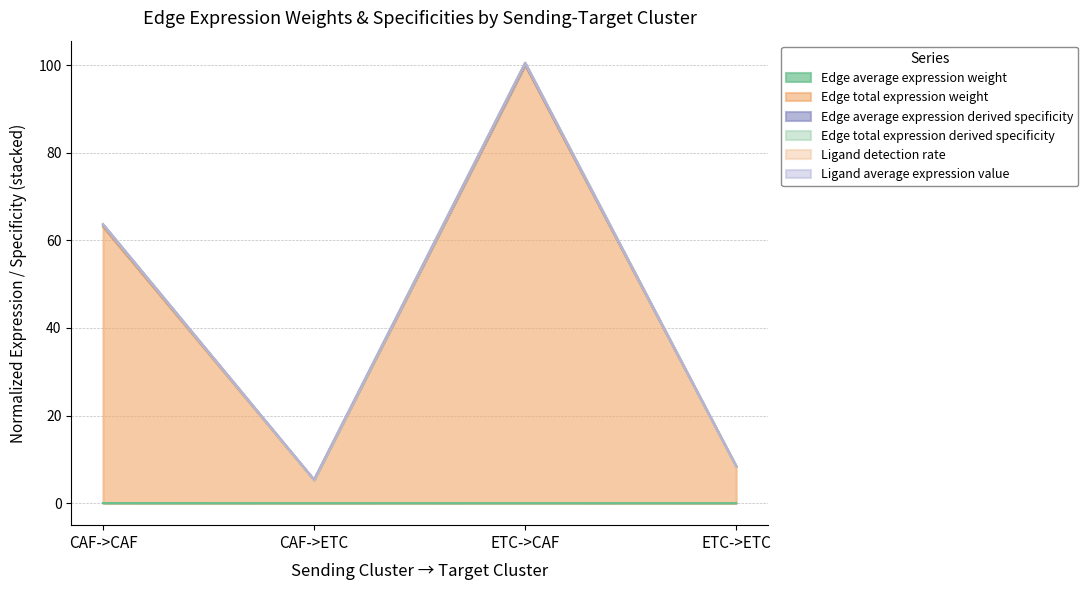

At which category is the sum across all series the highest?

ETC->CAF